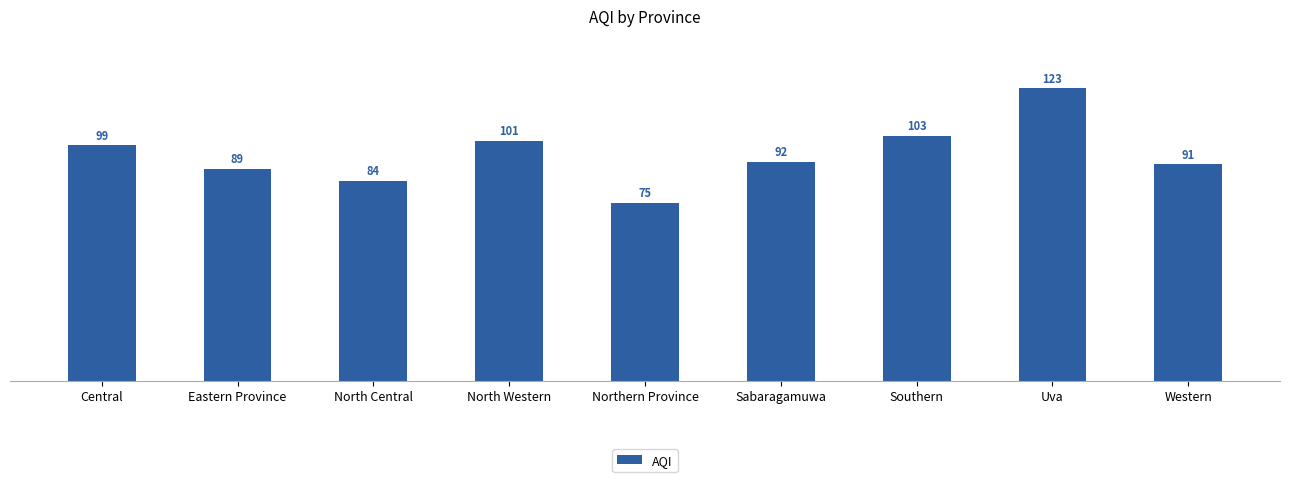

What is the label of the 3rd bar from the left?

North Central